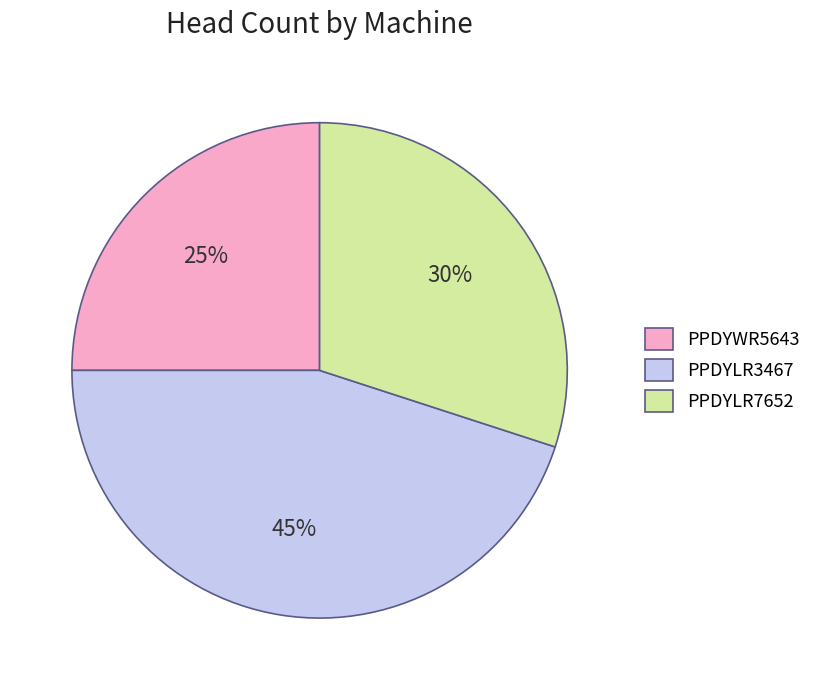

Is the sum of PPDYLR3467 and PPDYWR5643 greater than half?

Yes